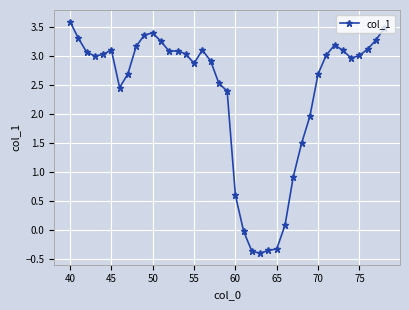

What is the average value?

2.4